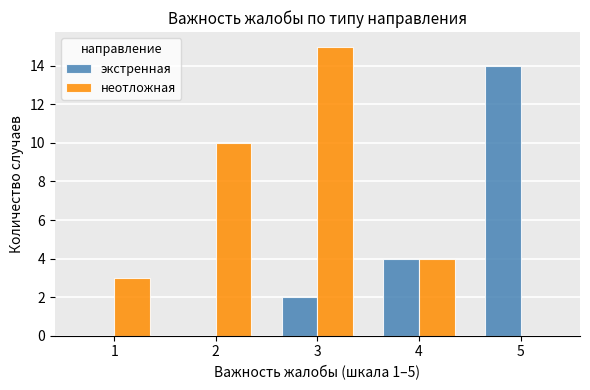

What is the sum of all экстренная values?

20